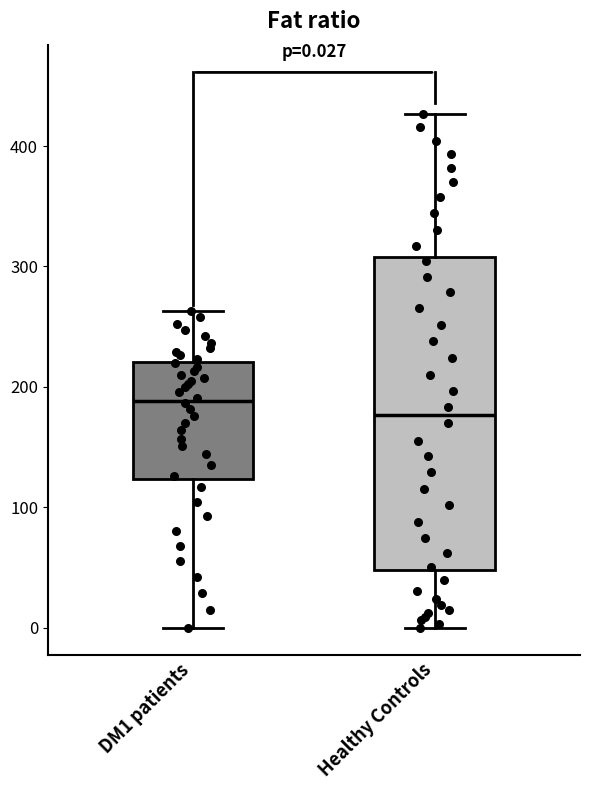

Which box has the lowest median line?

Healthy Controls